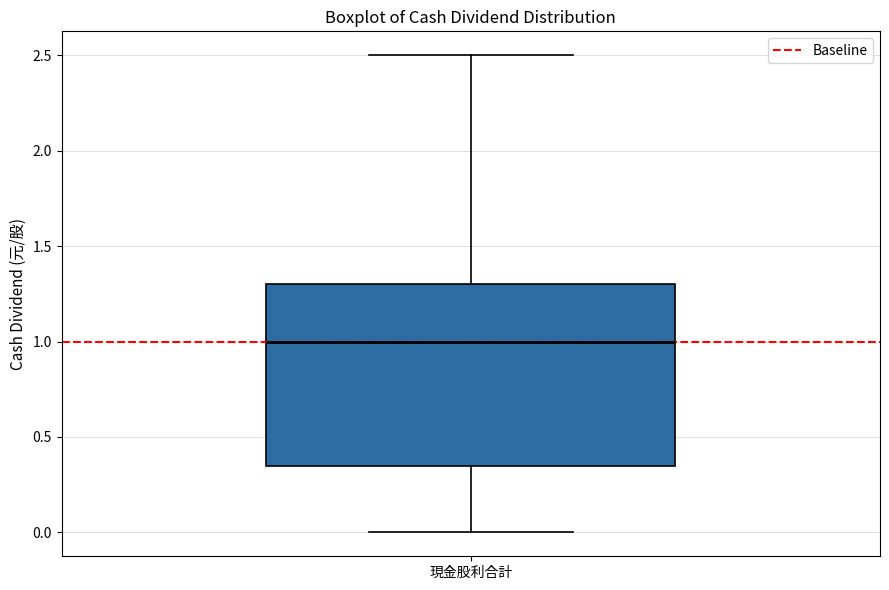

Transcribe this box plot: give where the median line is, the range the box spans, and where the two whiskers end, as read against the y-axis. The values are not printed on the chart, so give them approximately, as read against the axis.

median 1.00, box 0.35 to 1.30, whiskers 0.00 to 2.50